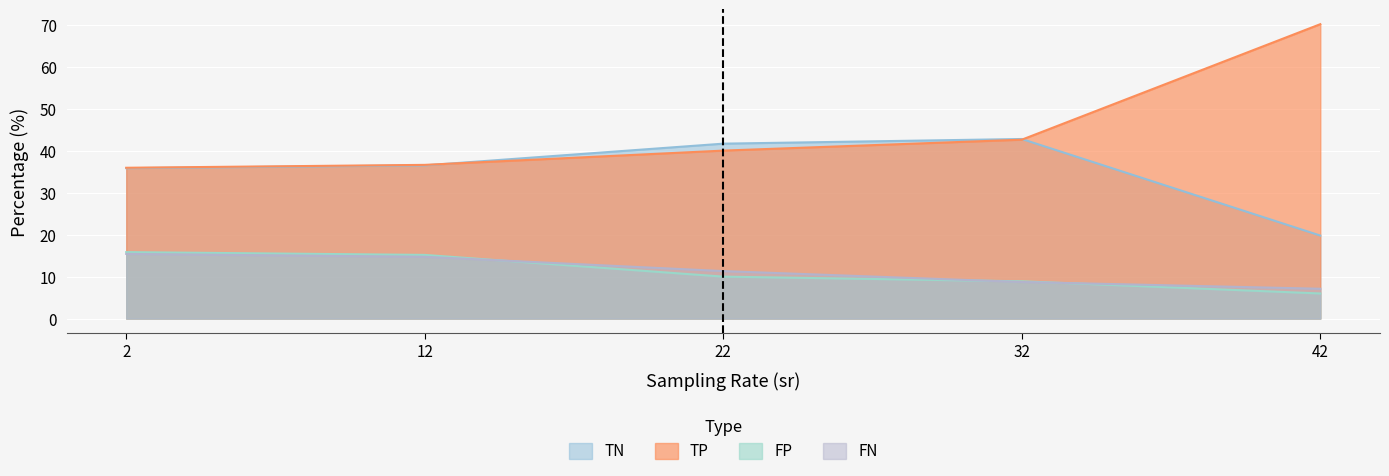

Does the chart display data point markers on the line(s)?

No